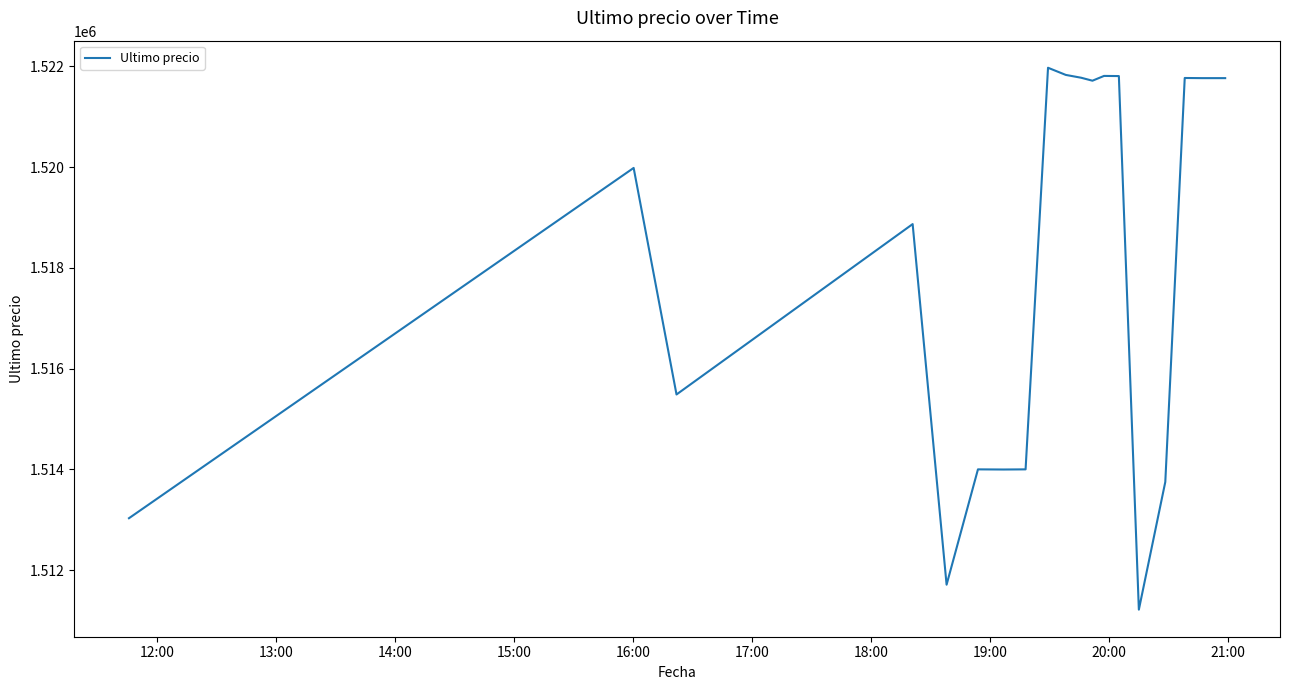

What is the greatest value displayed?

1521974.0